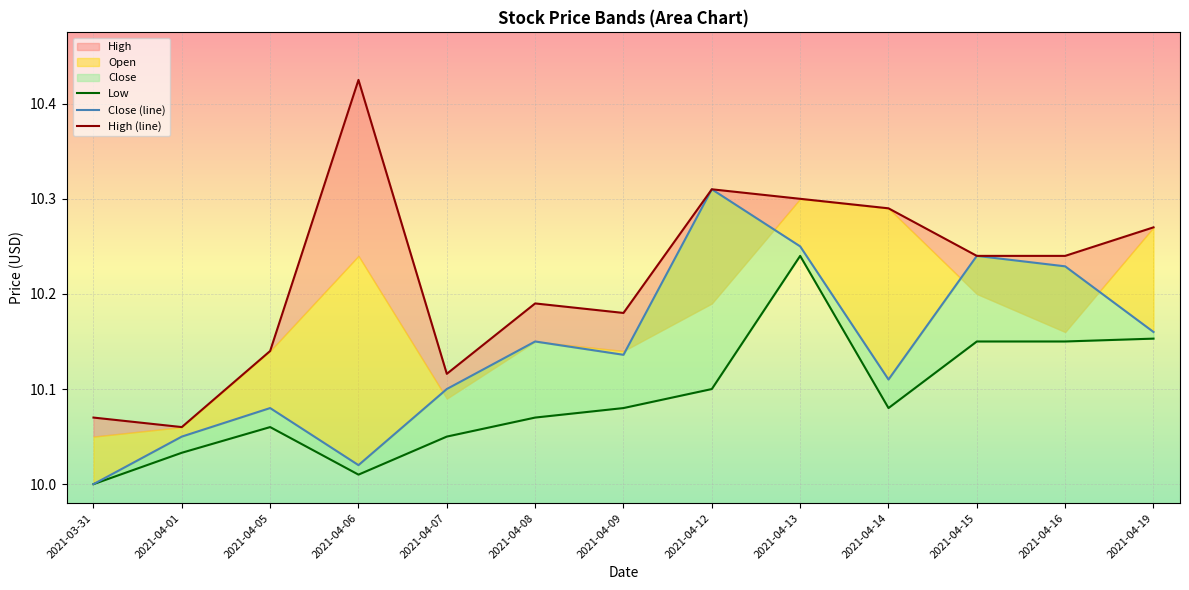

At which category is the sum across all series the highest?

2021-04-13